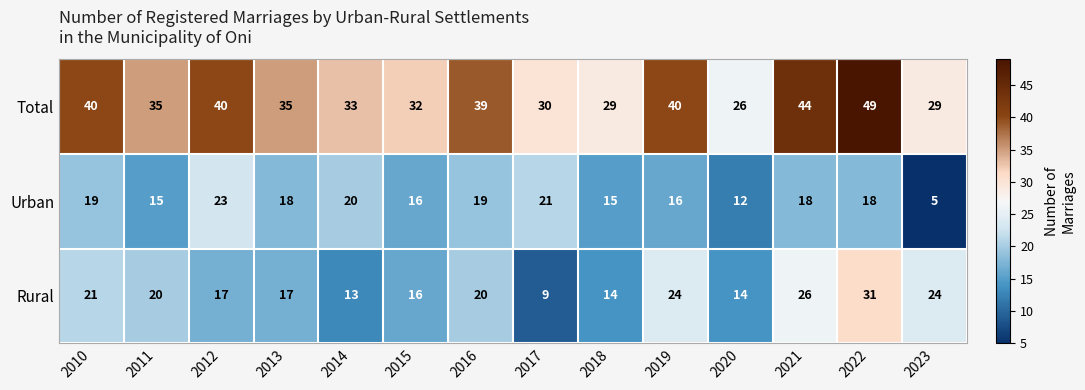

At 2022, list the series in order from largest to smallest.

Total, Rural, Urban